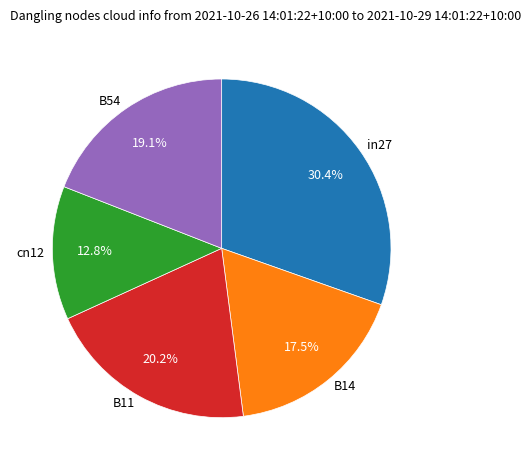

To the nearest percent, what is the difference between the B11 and in27 slice percentages?

10%